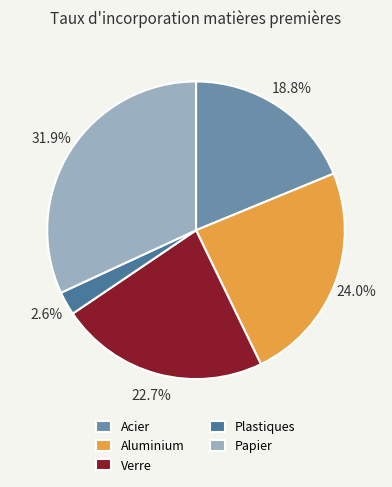

Is there any slice that represents more than half of the pie?

No